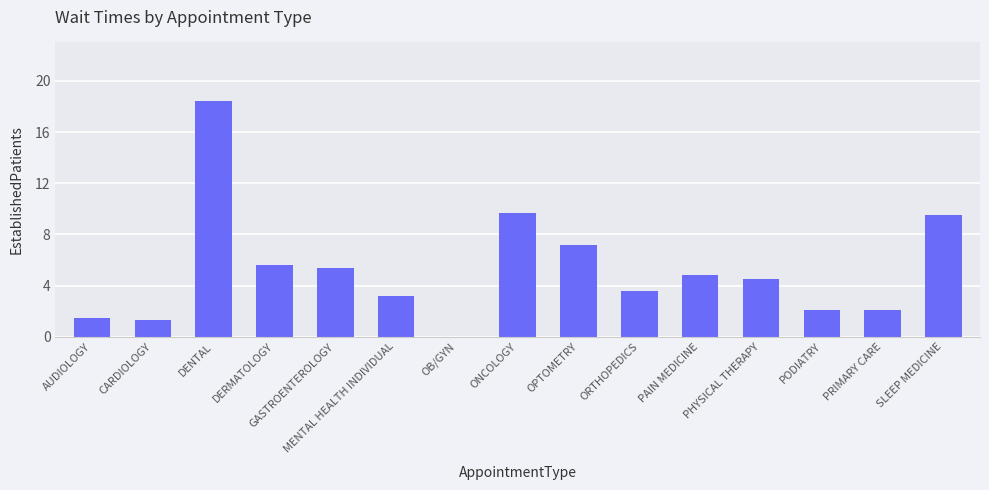

Reading left to right, extract all data points from this chart.

1.5	1.3	18.4	5.6	5.4	3.2	0.0	9.7	7.2	3.6	4.8	4.5	2.1	2.1	9.5